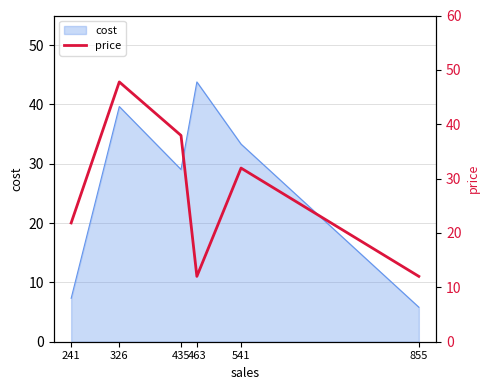

What is the sum of all values?

163.6